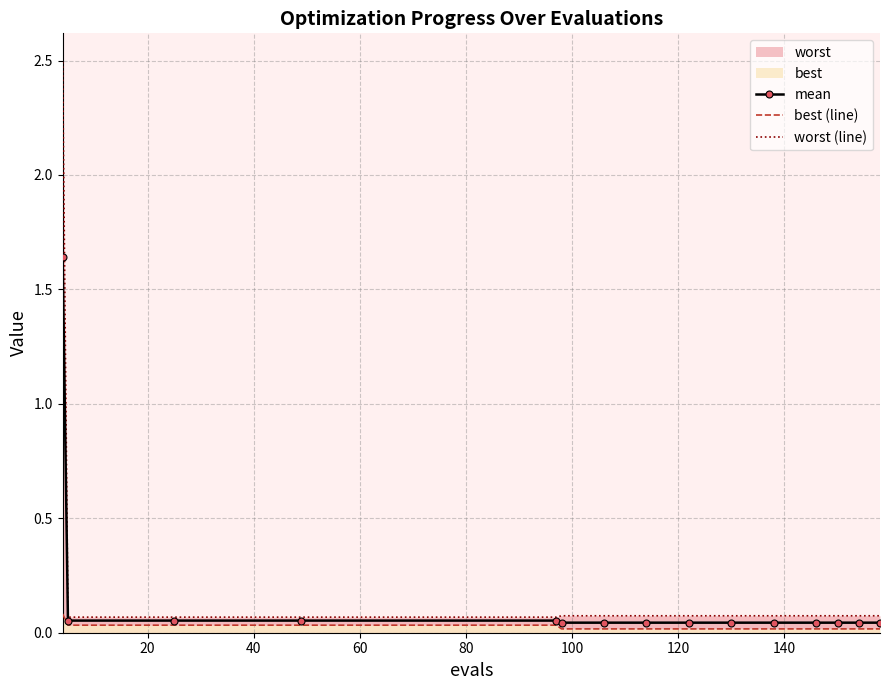

What is the sum of the mean values at 140 and 100?

0.1